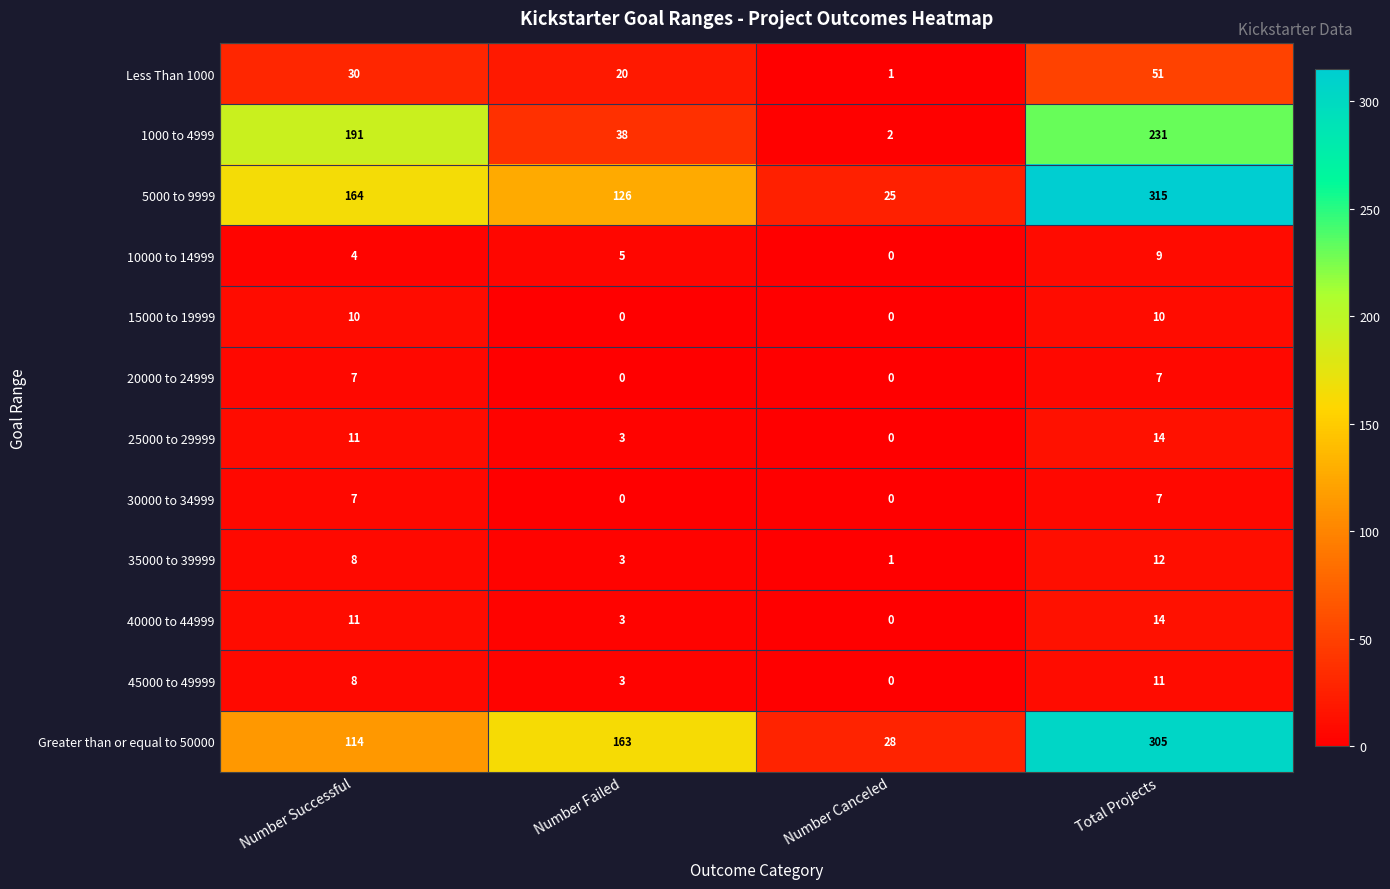

Is it true that 20000 to 24999 equals 7 at Number Successful?

True